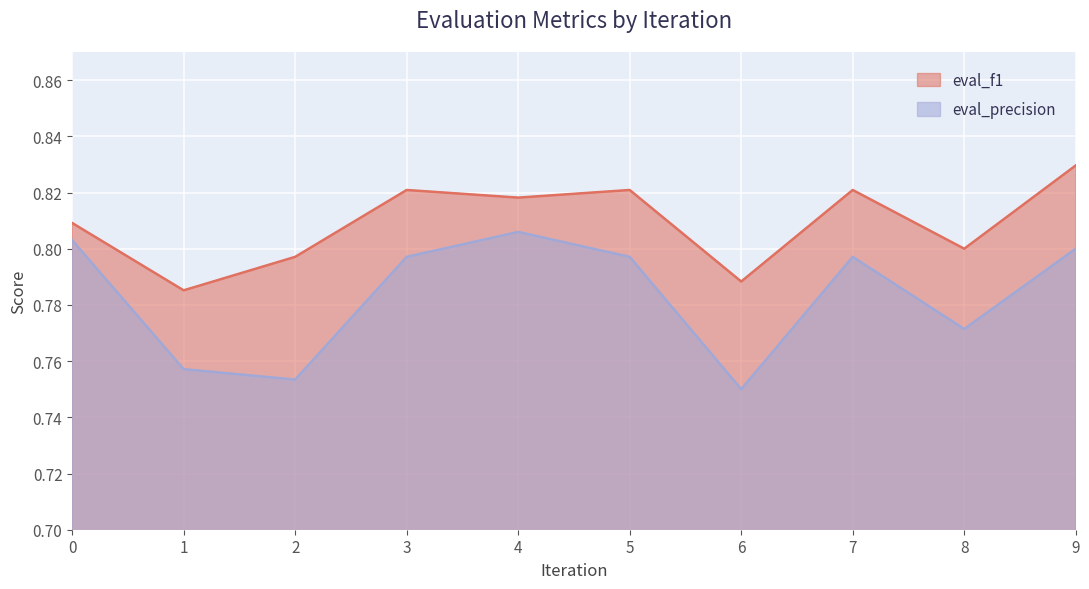

Reading right to left, what are all the values shown in this chart?

eval_f1: 0.8	0.8	0.8	0.8	0.8	0.8	0.8	0.8	0.8	0.8
eval_precision: 0.8	0.8	0.8	0.8	0.8	0.8	0.8	0.8	0.8	0.8